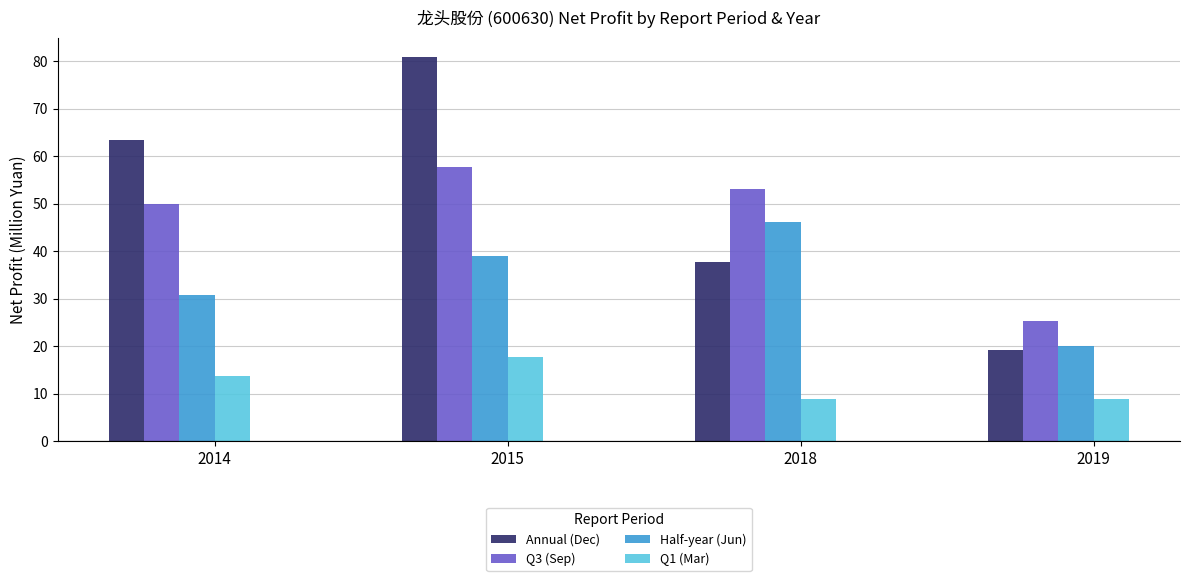

At which category is the sum across all series the highest?

2015